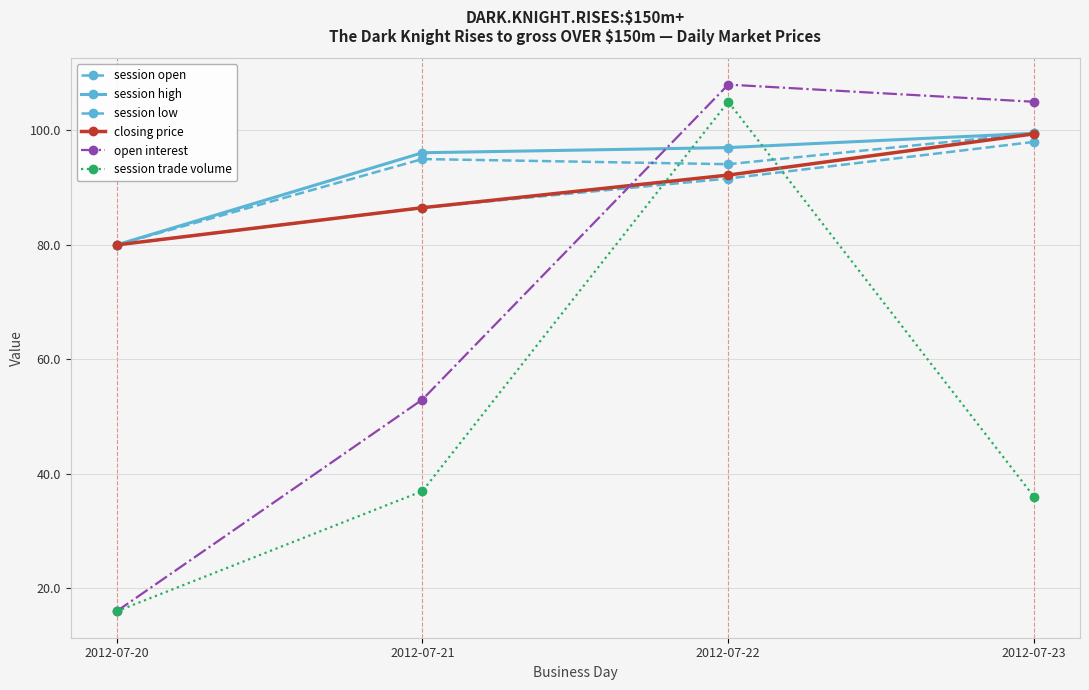

How many lines are shown in the chart?

6